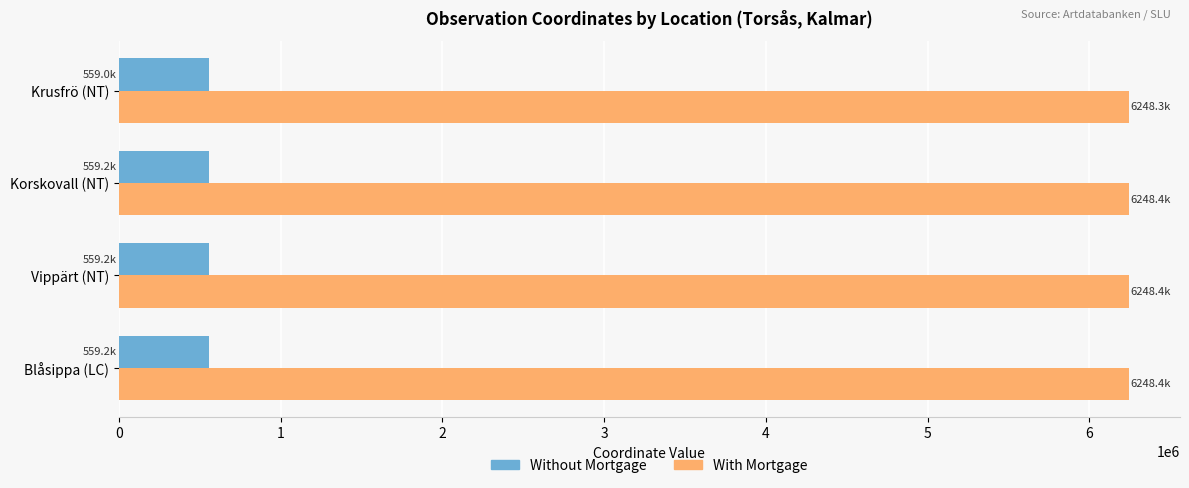

What are all the series names shown in the legend?

Without Mortgage, With Mortgage